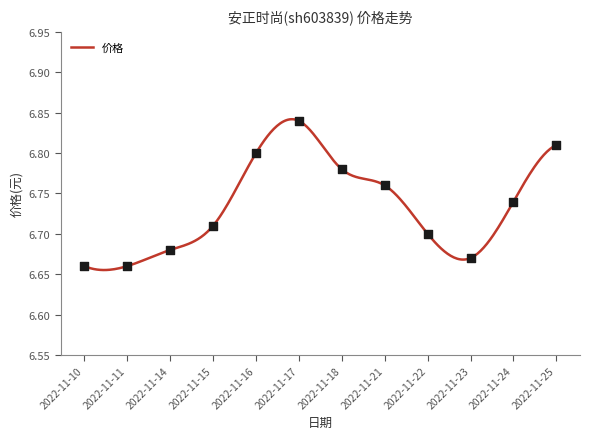

Approximately how many times larger is the value at 2022-11-23 compared to 2022-11-16?

1.0